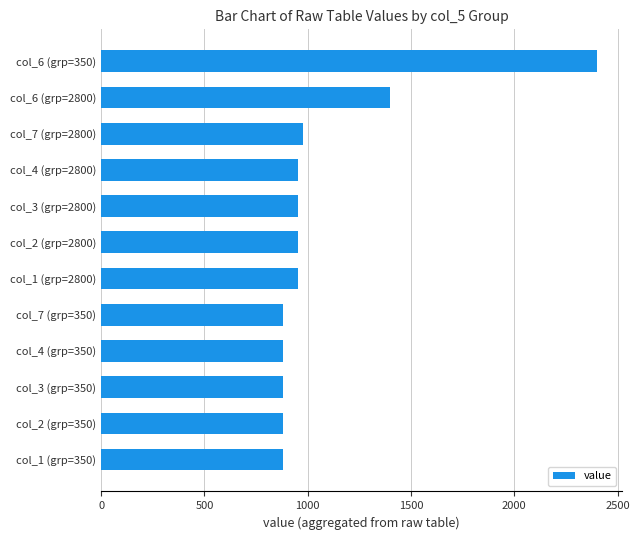

Does the chart contain any negative values?

No